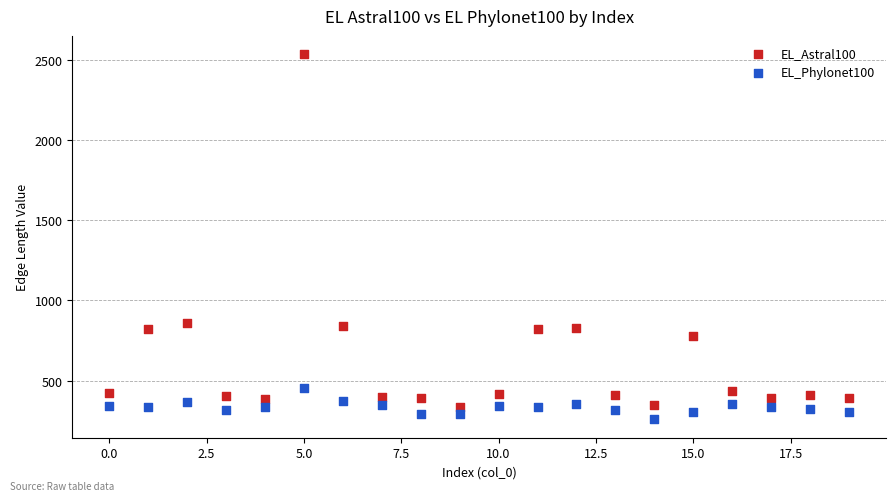

Which series contains the lowest Y value?

EL_Phylonet100